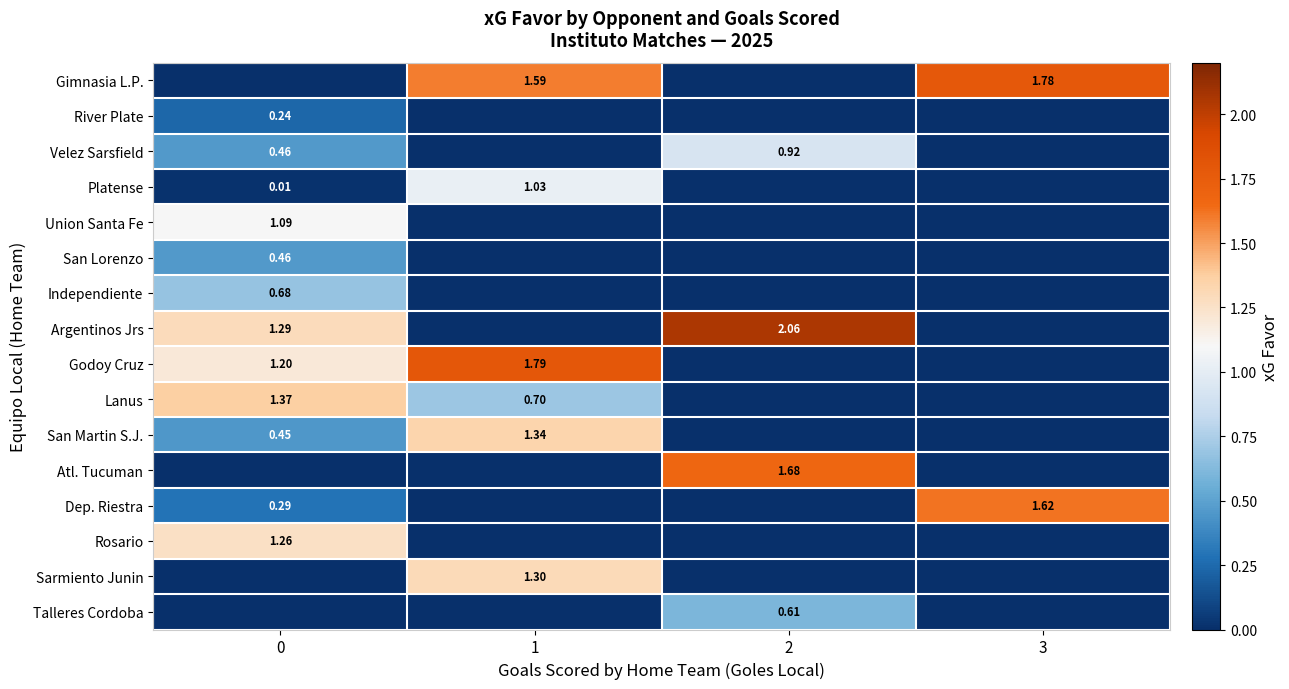

Reading left to right, what are all the values shown in this chart?

row_0: 0=0.0	1=1.6	2=0.0	3=1.8
row_1: 0=0.2	1=0.0	2=0.0	3=0.0
row_2: 0=0.5	1=0.0	2=0.9	3=0.0
row_3: 0=0.0	1=1.0	2=0.0	3=0.0
row_4: 0=1.1	1=0.0	2=0.0	3=0.0
row_5: 0=0.5	1=0.0	2=0.0	3=0.0
row_6: 0=0.7	1=0.0	2=0.0	3=0.0
row_7: 0=1.3	1=0.0	2=2.1	3=0.0
row_8: 0=1.2	1=1.8	2=0.0	3=0.0
row_9: 0=1.4	1=0.7	2=0.0	3=0.0
row_10: 0=0.5	1=1.3	2=0.0	3=0.0
row_11: 0=0.0	1=0.0	2=1.7	3=0.0
row_12: 0=0.3	1=0.0	2=0.0	3=1.6
row_13: 0=1.3	1=0.0	2=0.0	3=0.0
row_14: 0=0.0	1=1.3	2=0.0	3=0.0
row_15: 0=0.0	1=0.0	2=0.6	3=0.0